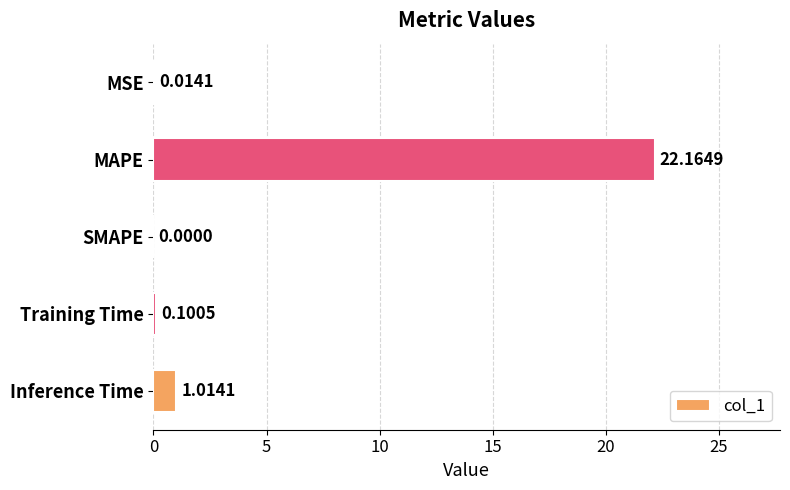

What is the greatest value displayed?

22.2